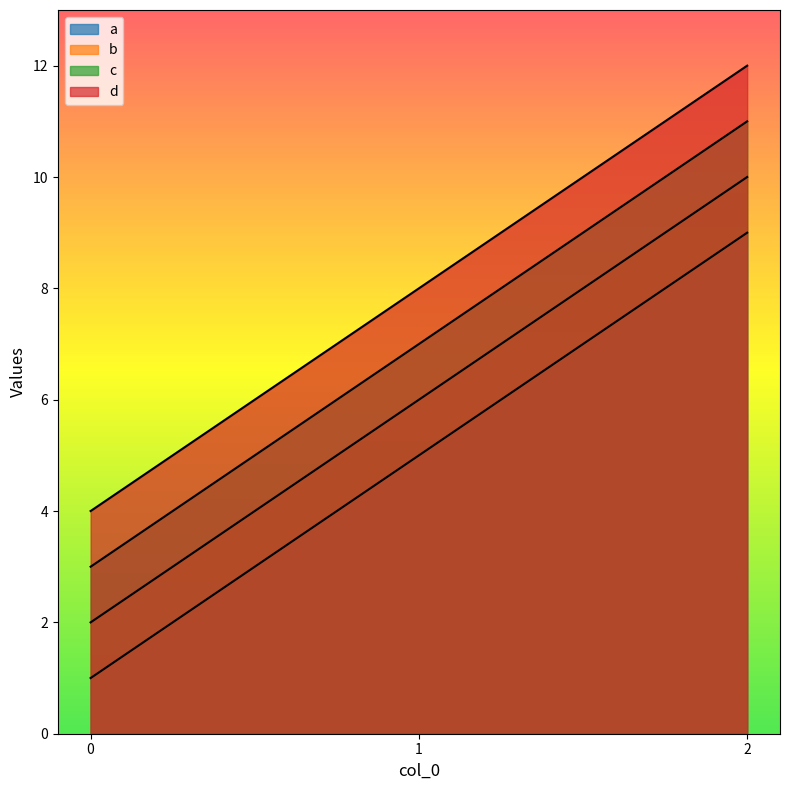

At which label is b closest to 6?

1